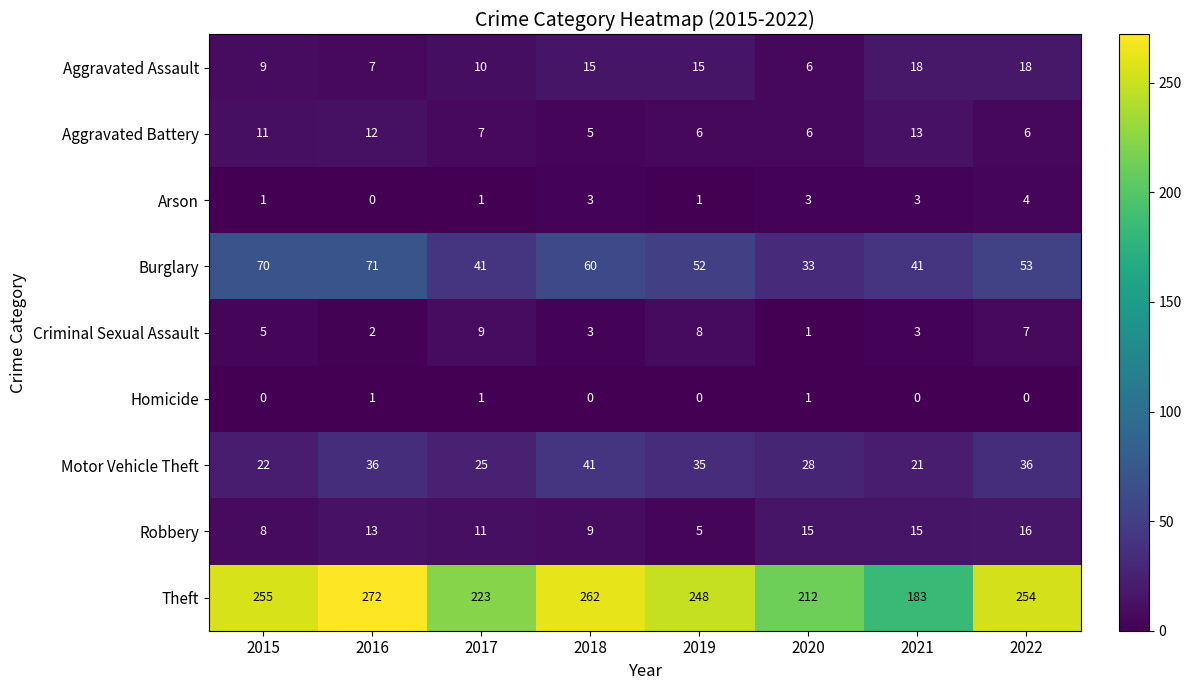

Between 2016 and 2021, which series saw the biggest shift?

Theft